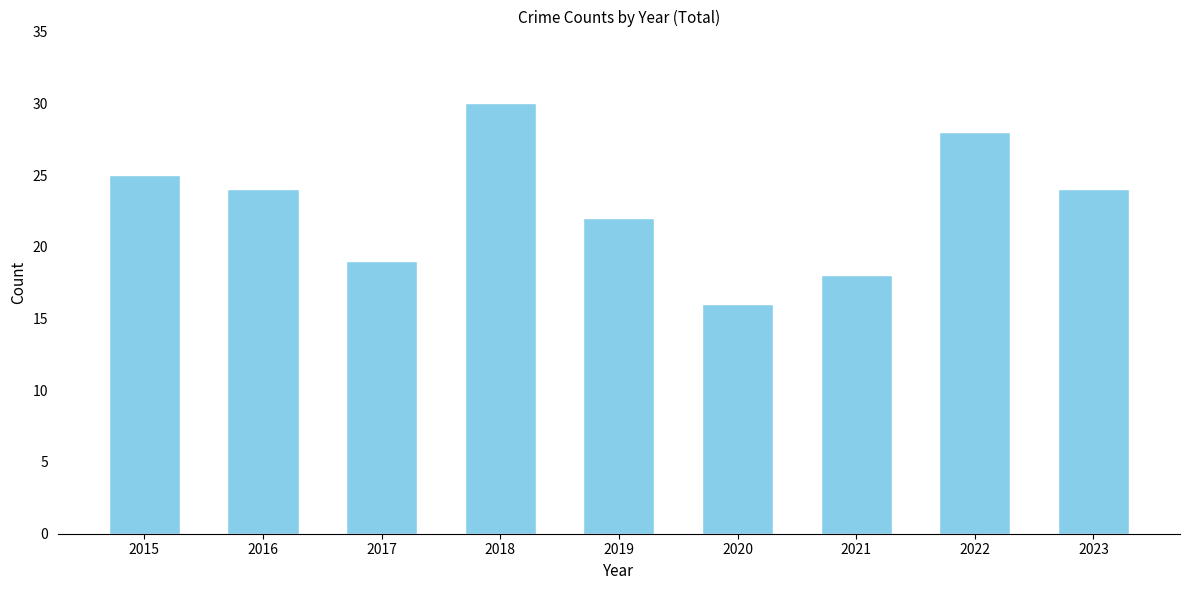

What value does the data have at 2023, to the nearest 5?

25